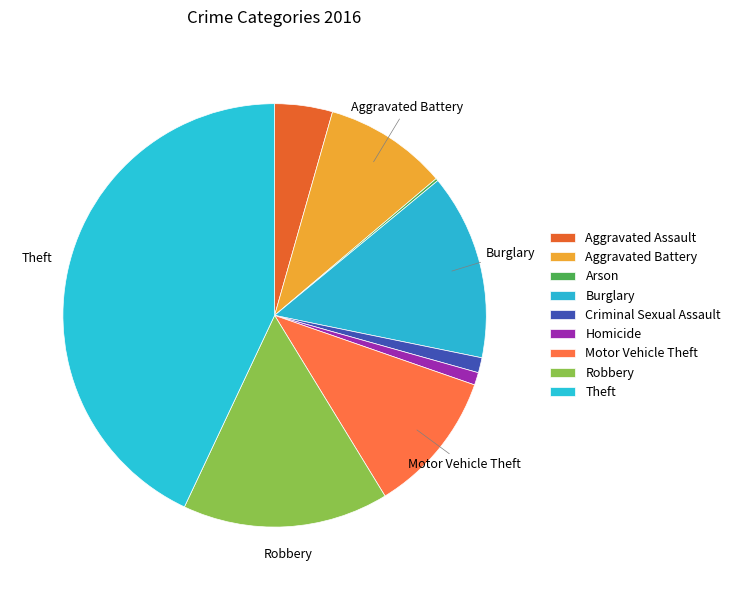

Do Theft and Robbery together represent more than half of the pie?

Yes